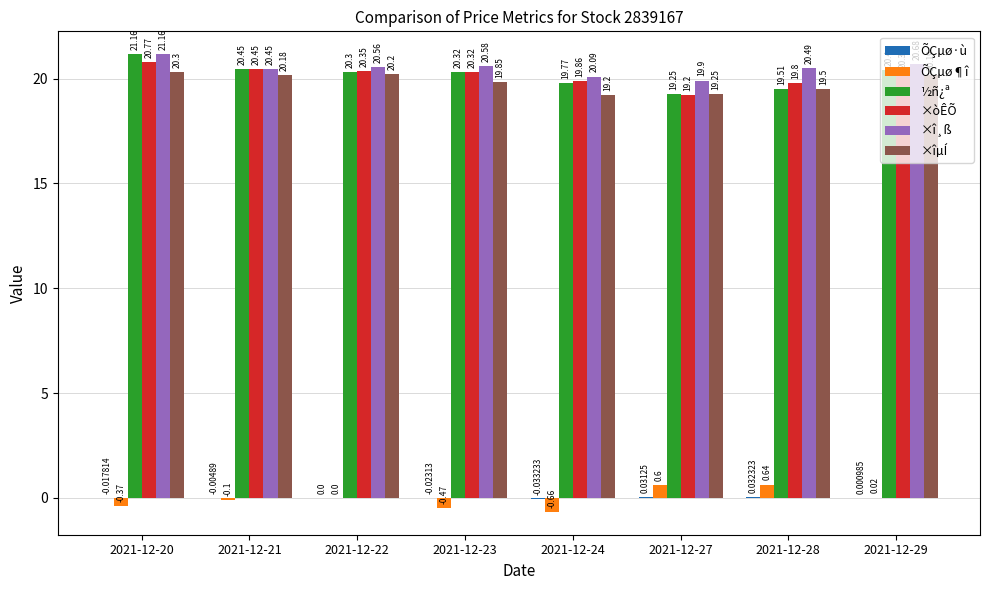

Between 2021-12-24 and 2021-12-28, which series saw the biggest shift?

ÕÇµø¶î